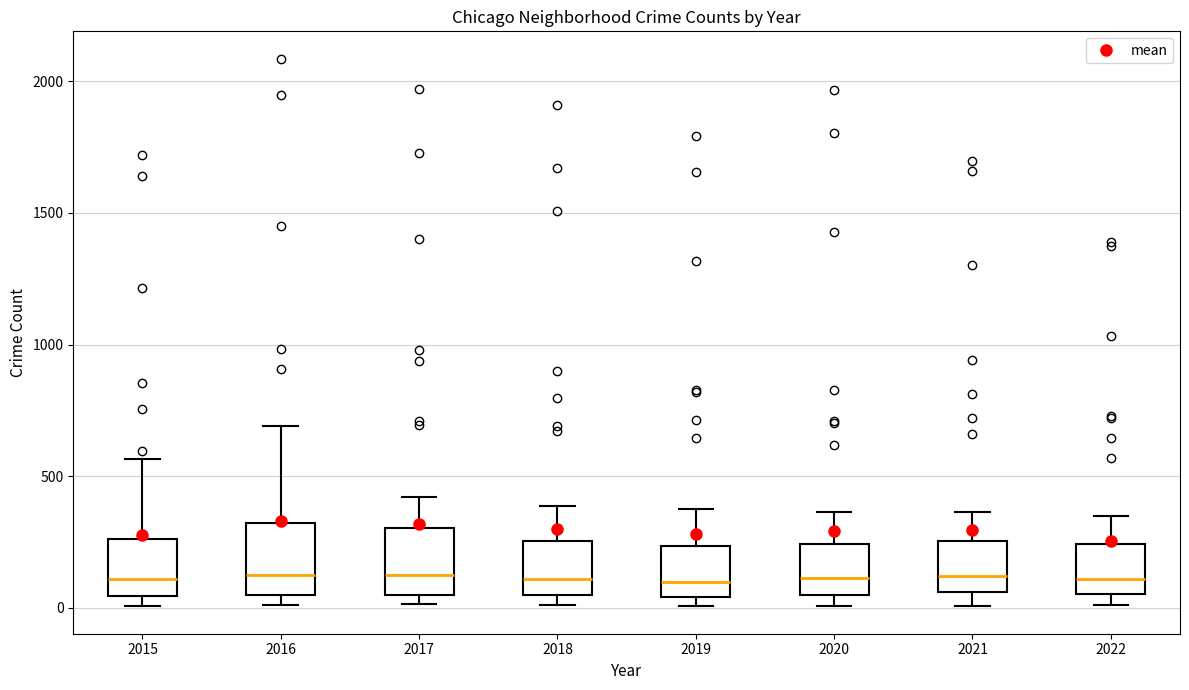

Where is the upper edge of the box at x = 2019 on the y-axis? The values are not printed on the chart, so give them approximately, as read against the axis.

250